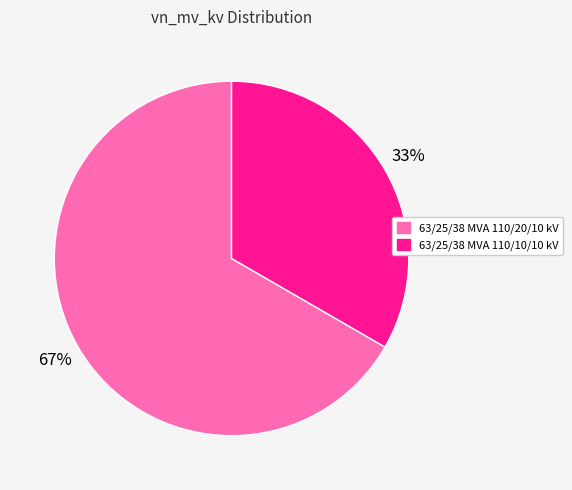

Rank the categories by value from highest to lowest.

63/25/38 MVA 110/20/10 kV, 63/25/38 MVA 110/10/10 kV